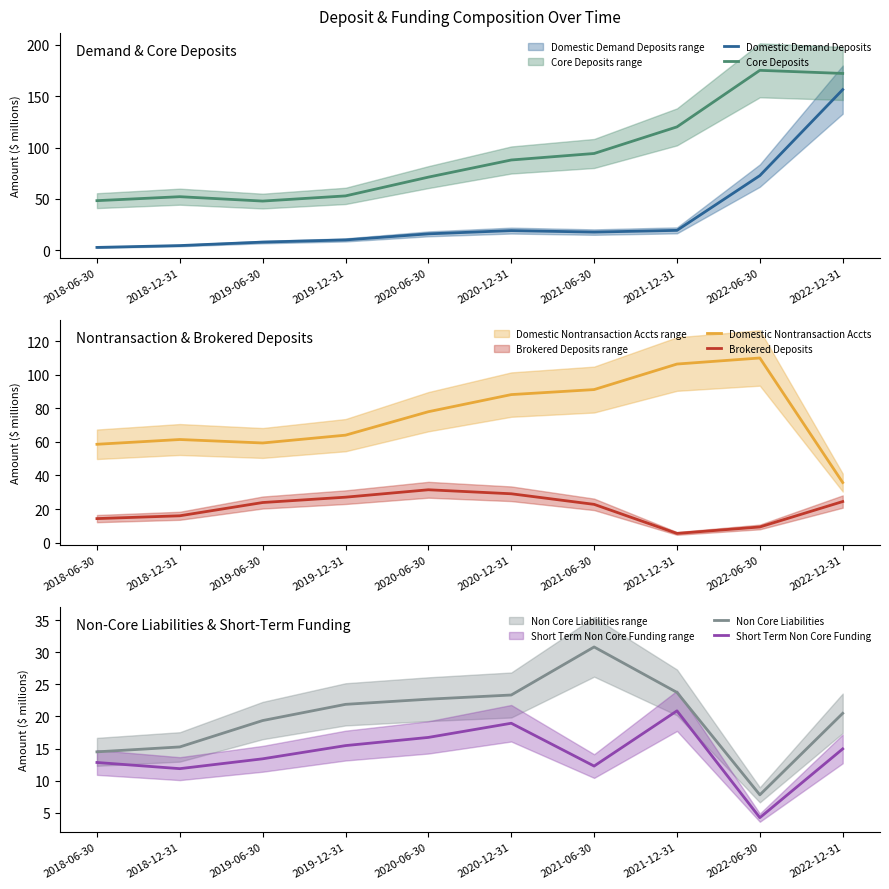

Rank the series at 2022-12-31 from highest to lowest value.

Core Deposits, Domestic Demand Deposits, Domestic Nontransaction Accts, Brokered Deposits, Non Core Liabilities, Short Term Non Core Funding